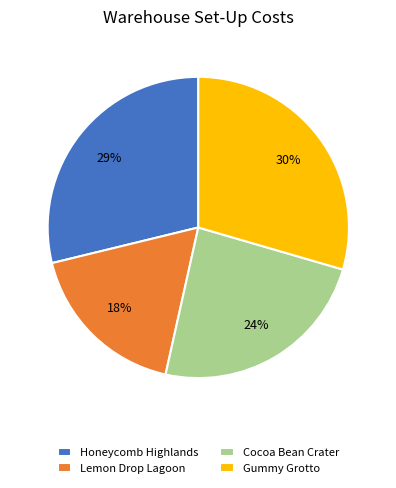

What percentage is the Gummy Grotto slice, to the nearest percent?

30%